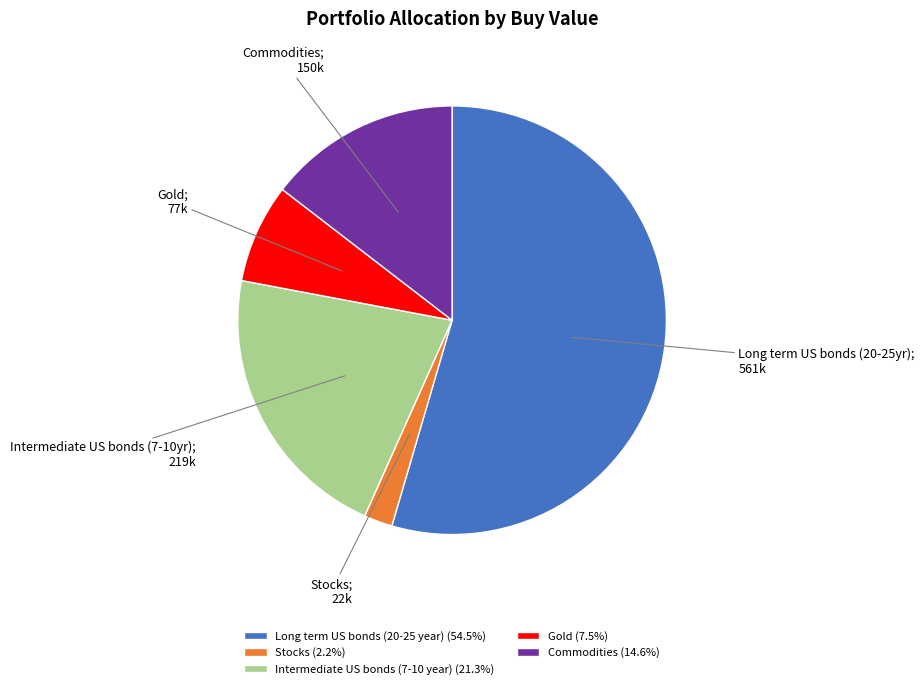

Which slice is the smallest?

Stocks